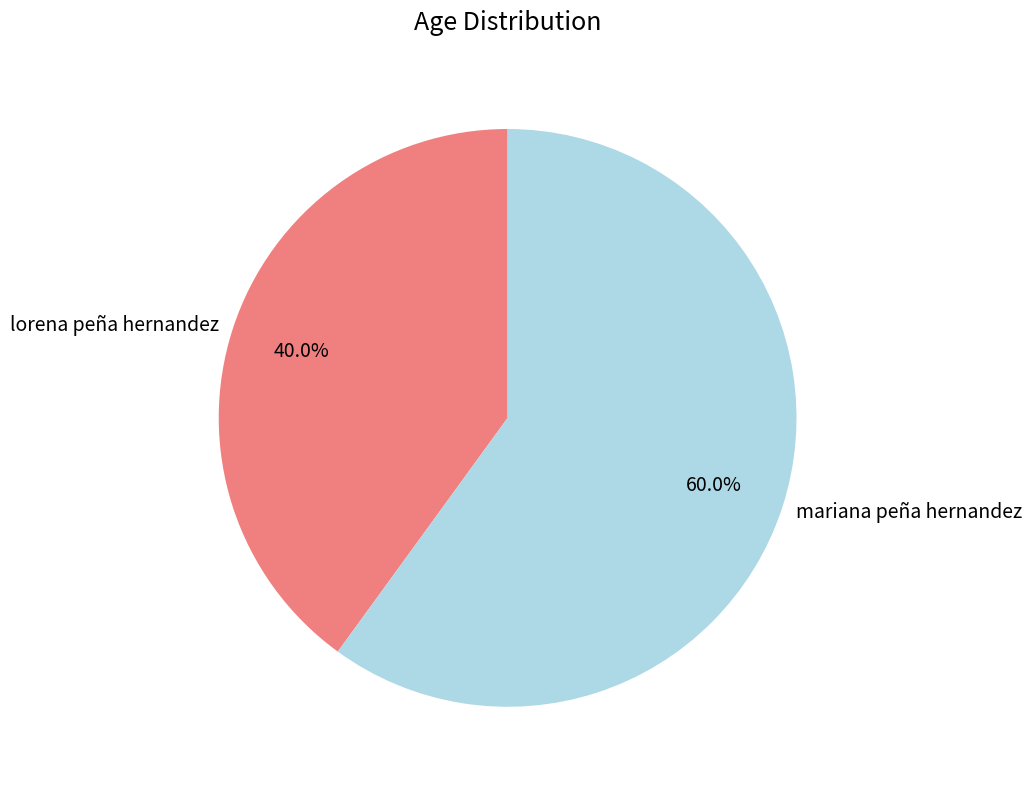

The lorena peña hernandez slice represents 54% of the pie. True or false?

False